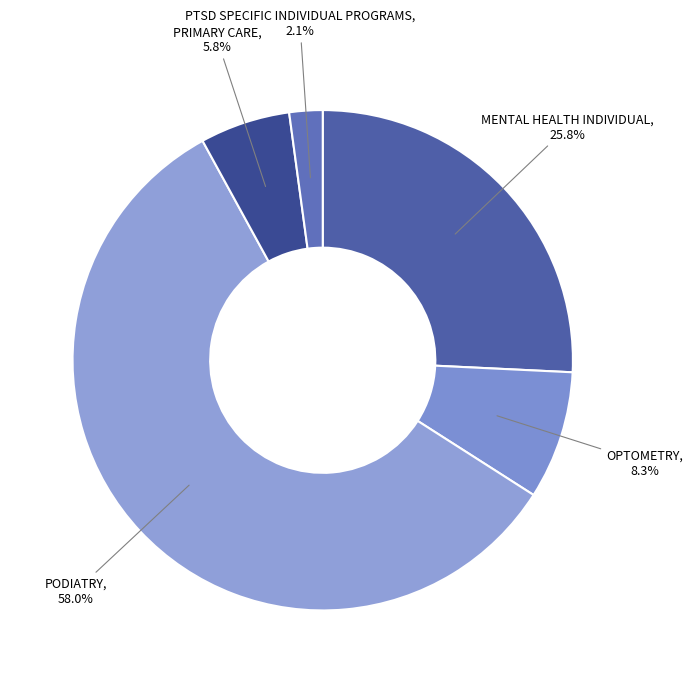

How much of the chart is everything except MENTAL HEALTH INDIVIDUAL?

74.2%